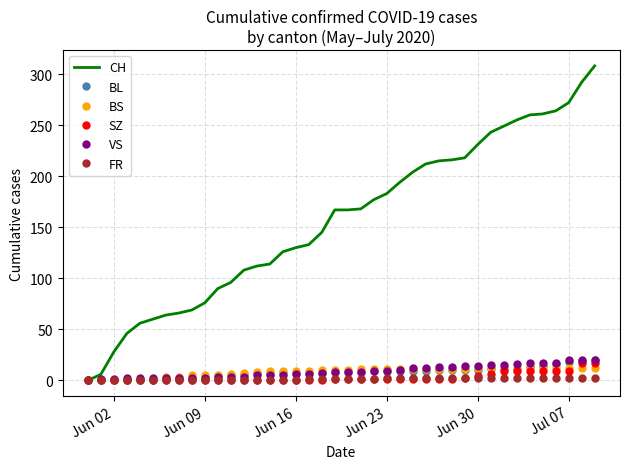

What is the maximum value for CH?

308